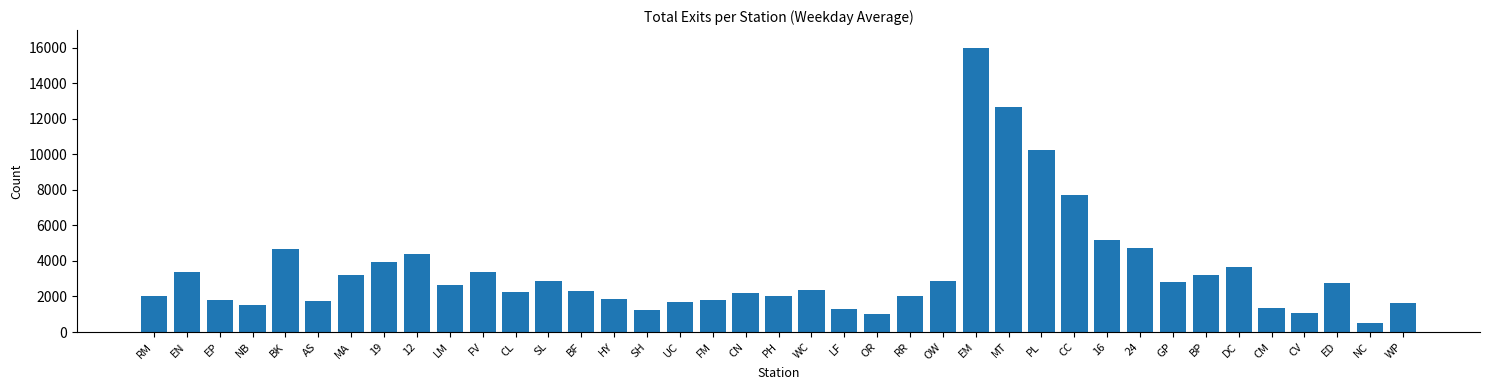

What is the label of the 29th bar from the right?

FV